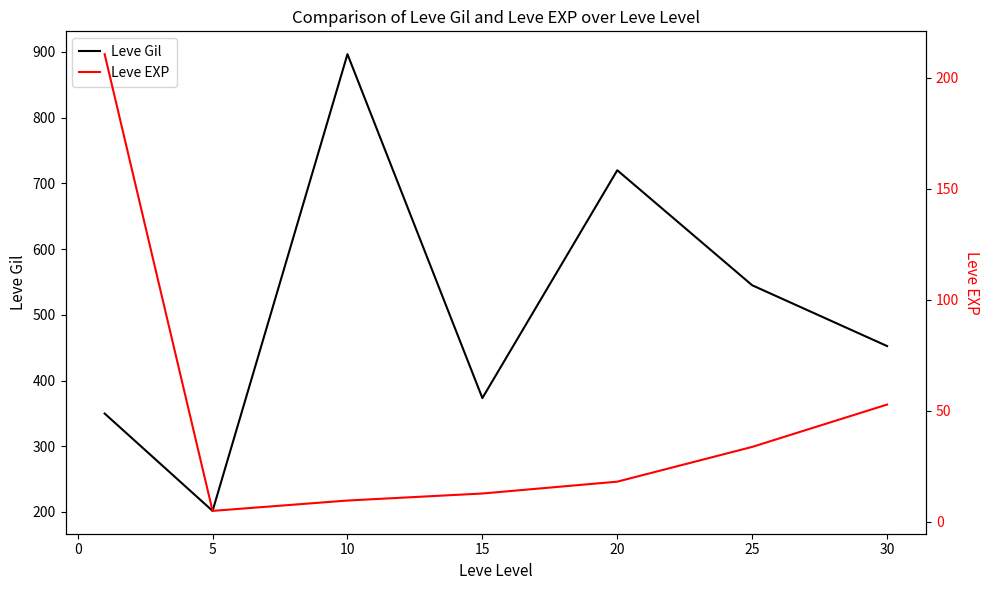

How many values in the Leve EXP series are below 18?

3